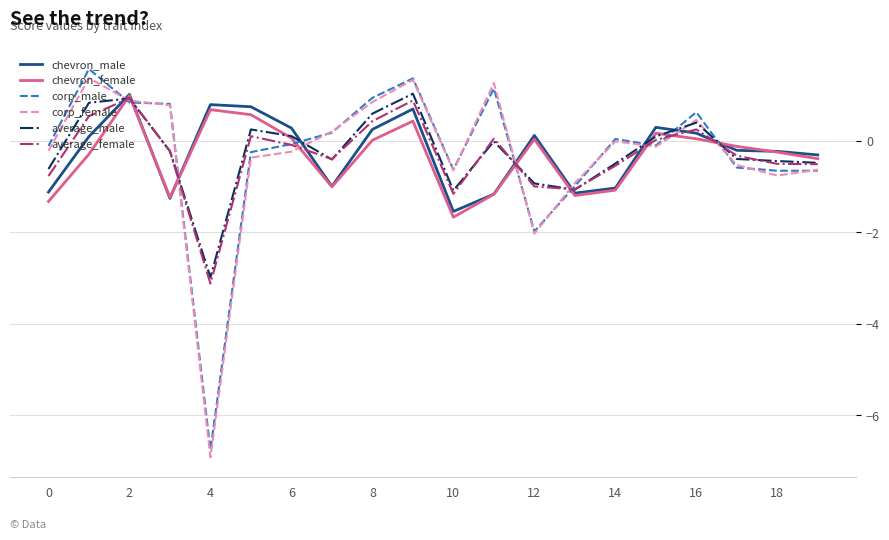

True or false: chevron_male and corp_male intersect in this chart.

True